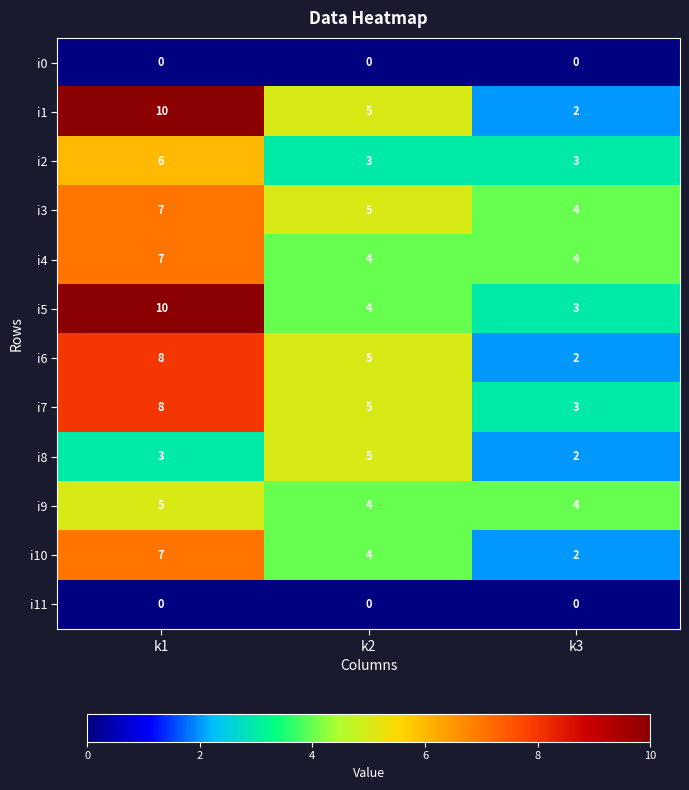

At which category is the sum across all series the highest?

k1